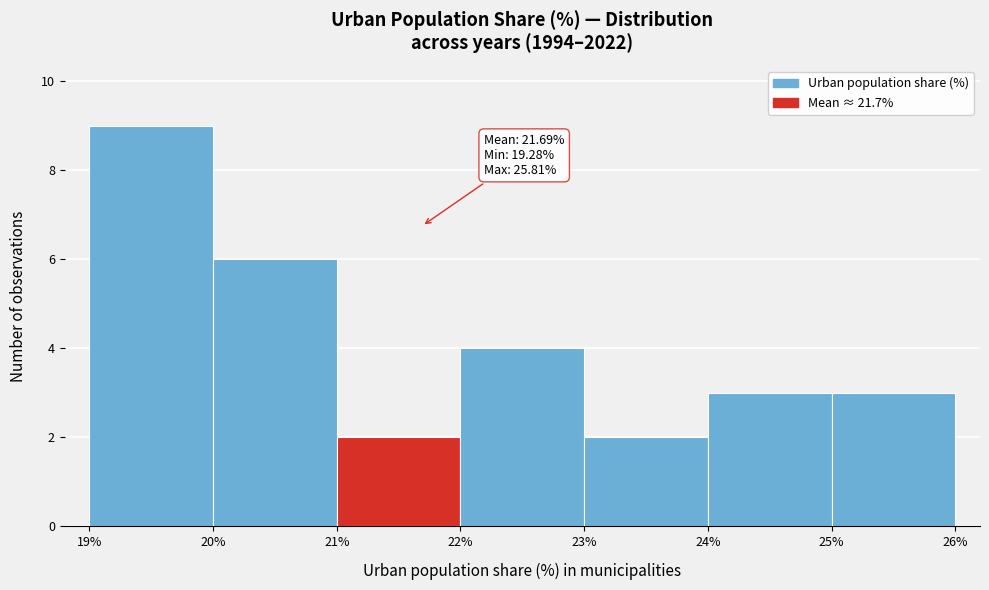

Which range on the x-axis has the tallest bar?

19% to 20%